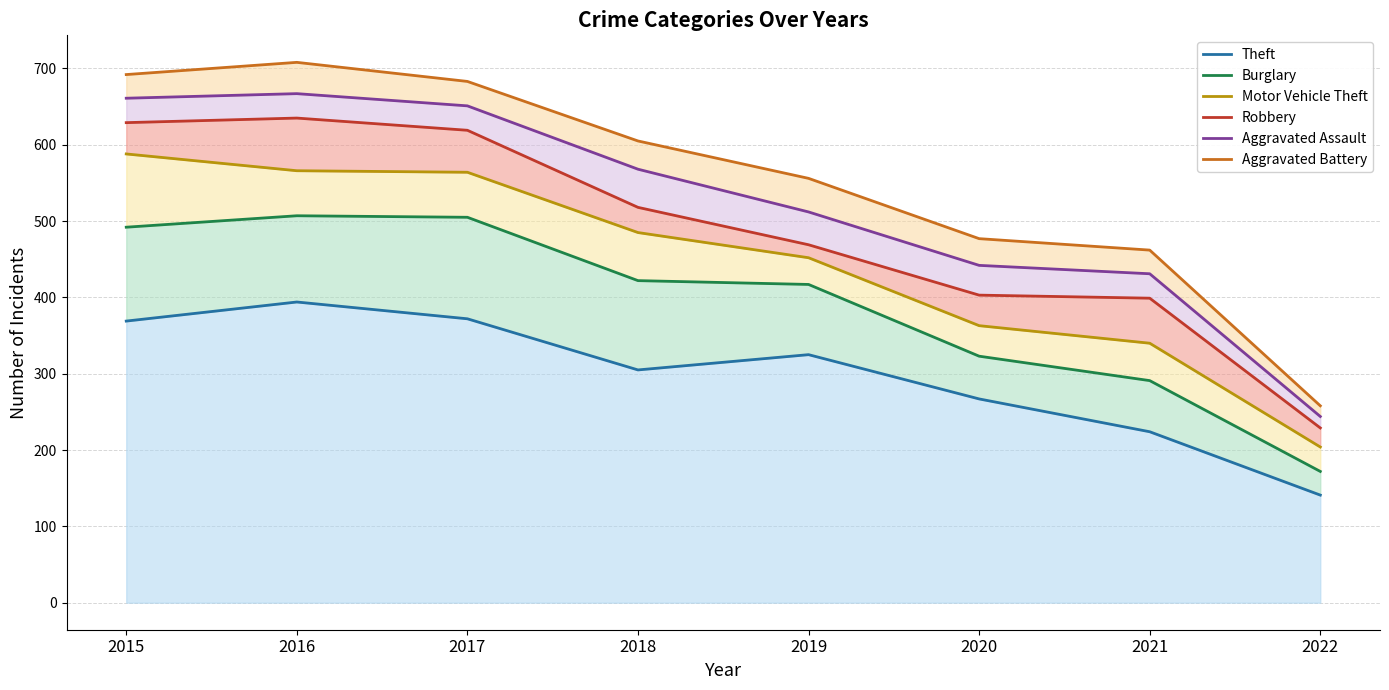

Reading left to right, transcribe all the data shown in this chart.

Theft: 369	394	372	305	325	267	224	141
Burglary: 492	507	505	422	417	323	291	172
Motor Vehicle Theft: 588	566	564	485	452	363	340	204
Robbery: 629	635	619	518	469	403	399	229
Aggravated Assault: 661	667	651	568	512	442	431	244
Aggravated Battery: 692	708	683	605	556	477	462	258